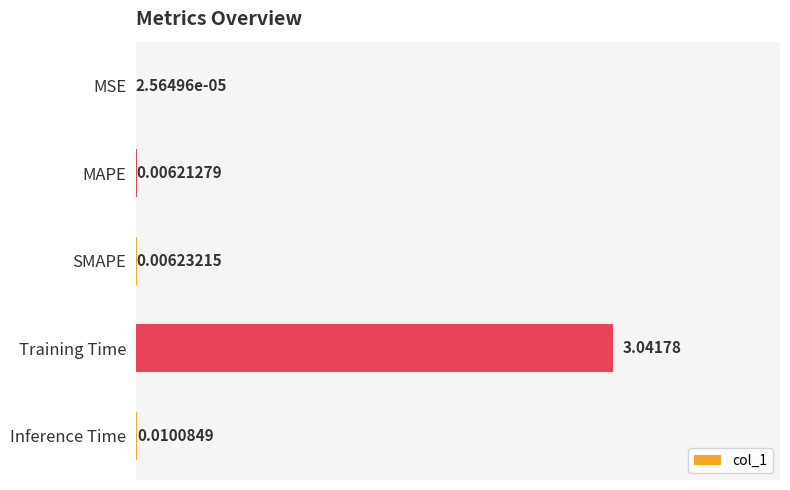

What is the change in value from MSE to Training Time?

+3.0